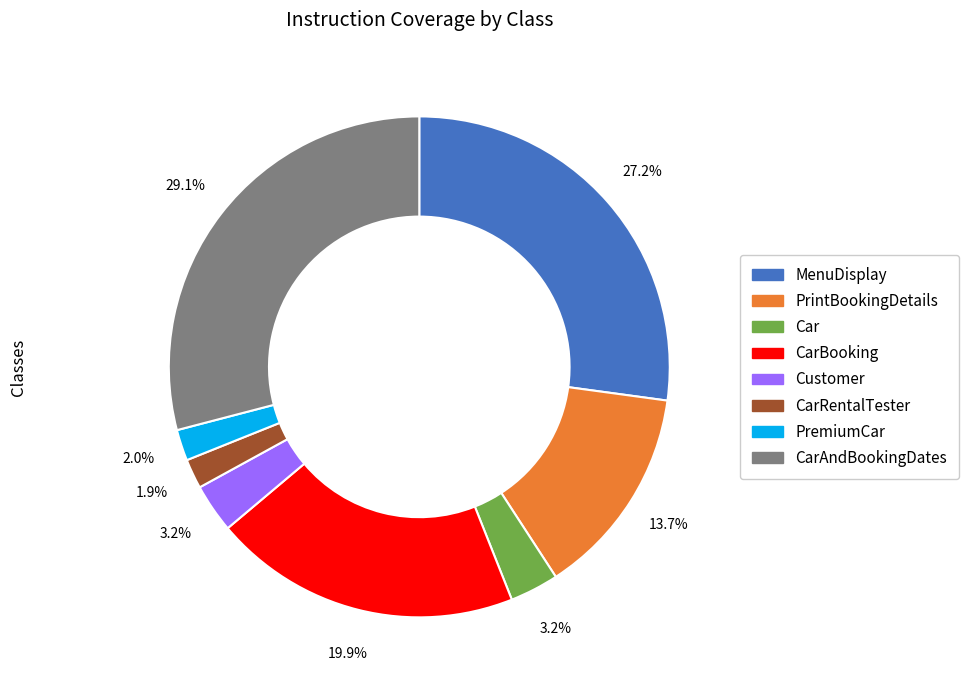

Is there a majority slice in this chart?

No